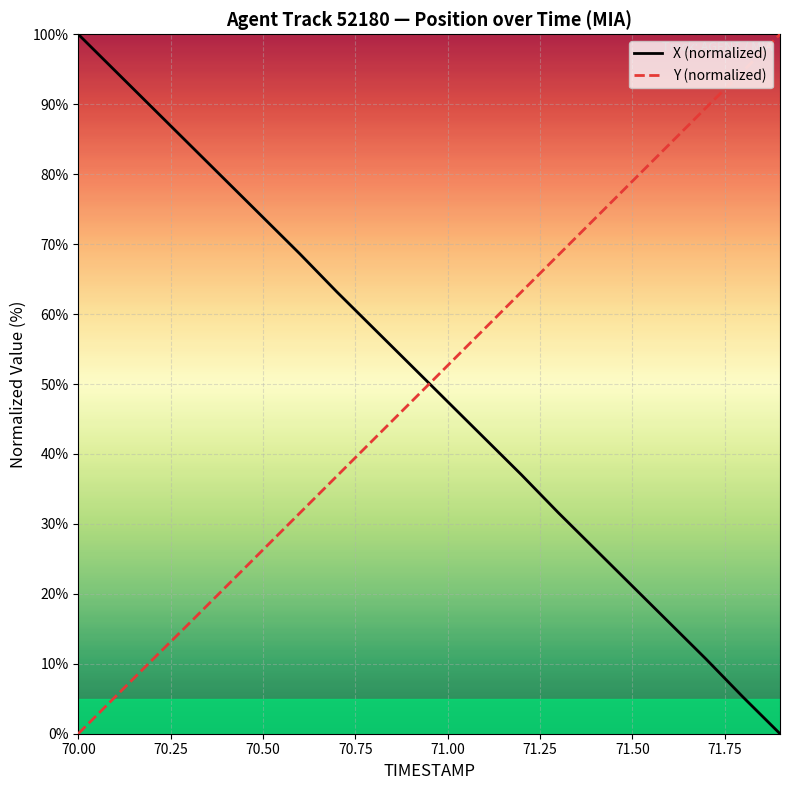

Which series ends up on top after the final intersection of Y (normalized) and X (normalized)?

Y (normalized)